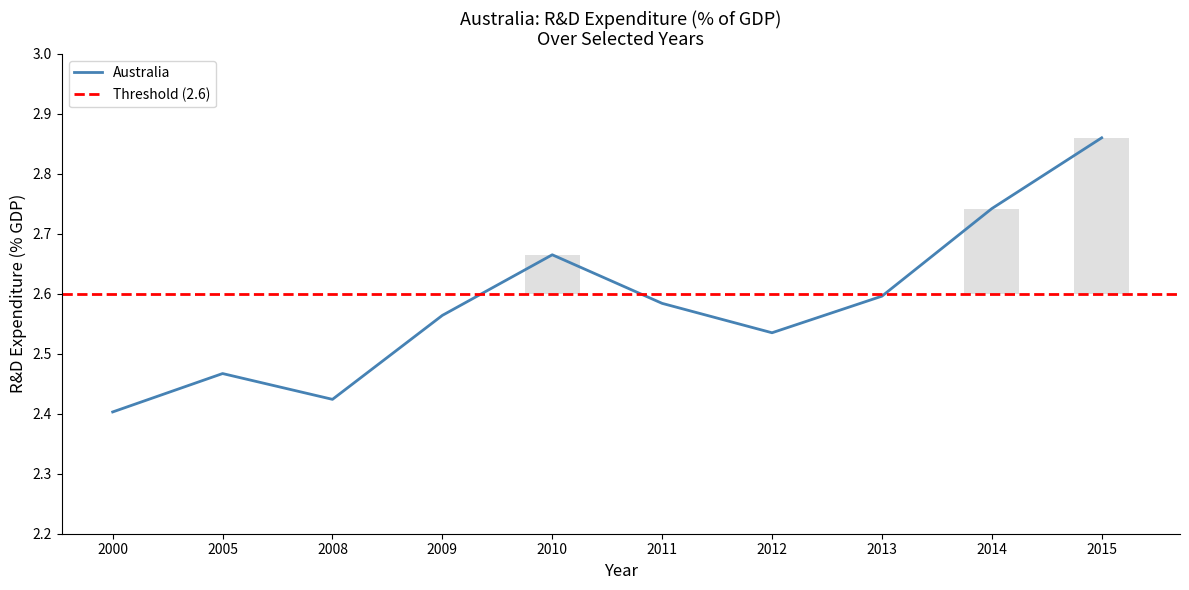

What is the average value?

2.6